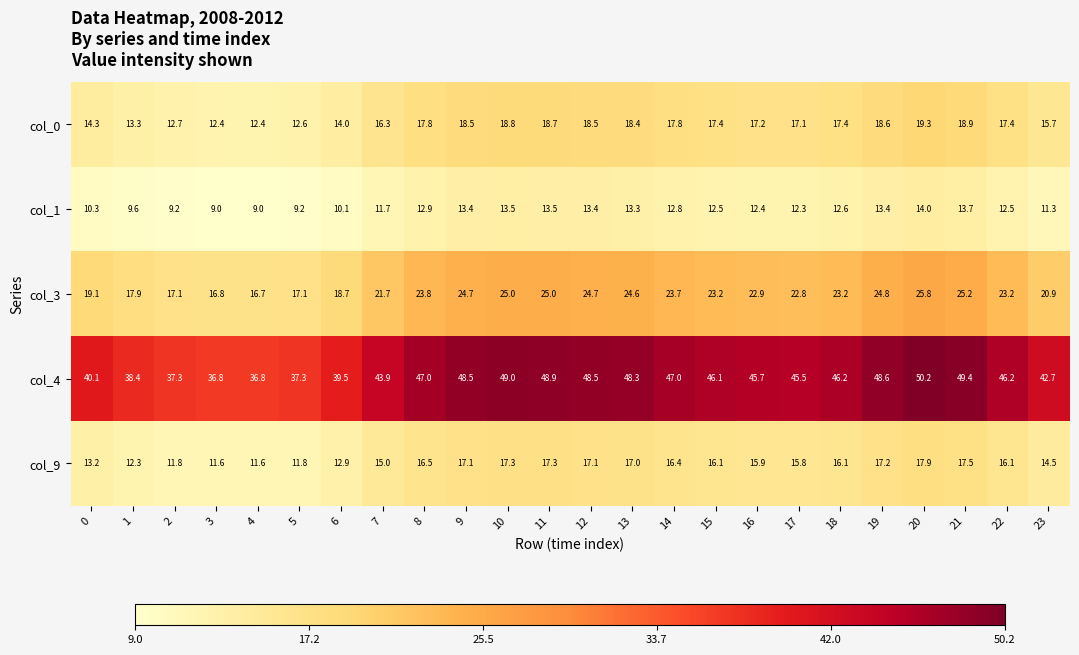

Which series has the largest total across all categories?

col_4